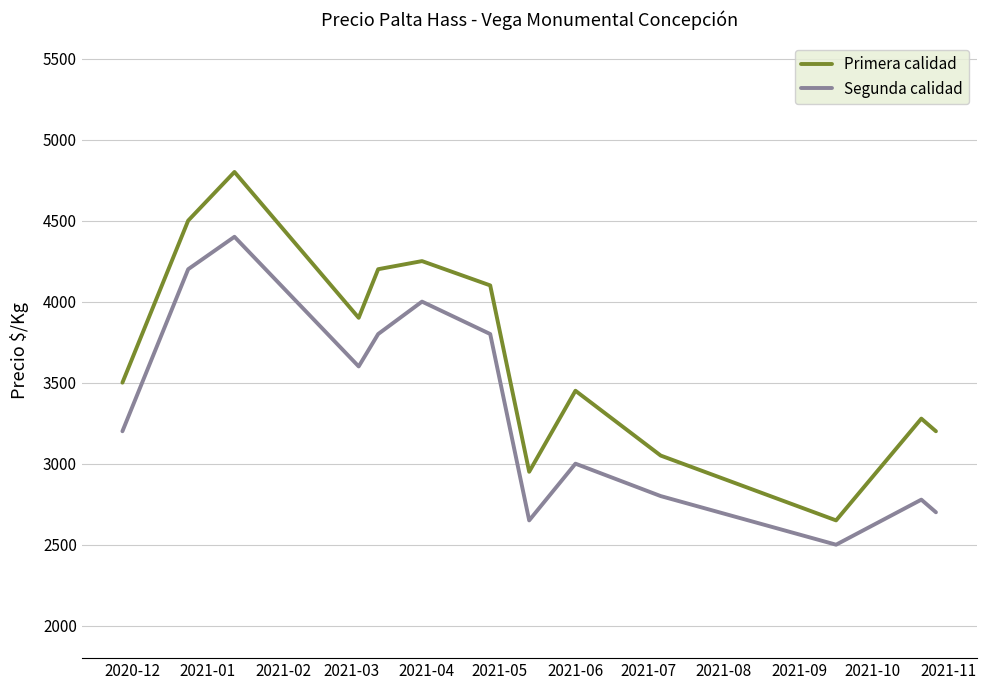

Which series has the largest total across all categories?

Primera calidad